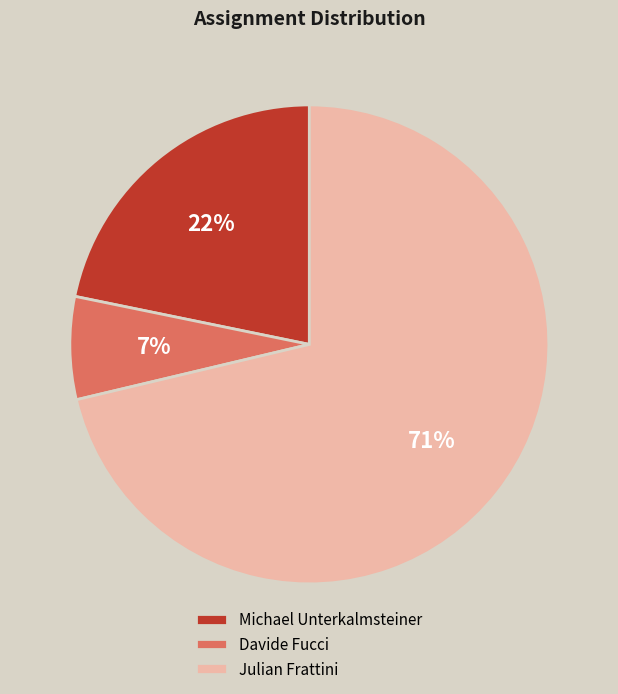

To the nearest percent, what percentage of the pie is Julian Frattini?

71%